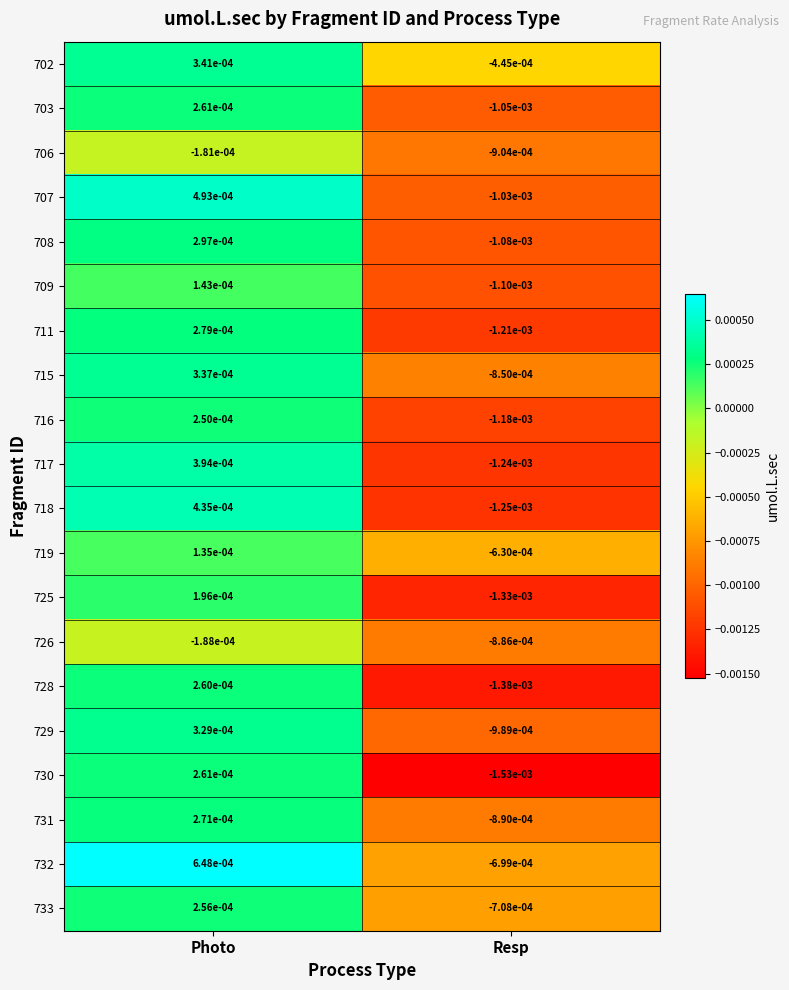

Which series has the widest spread of values?

730